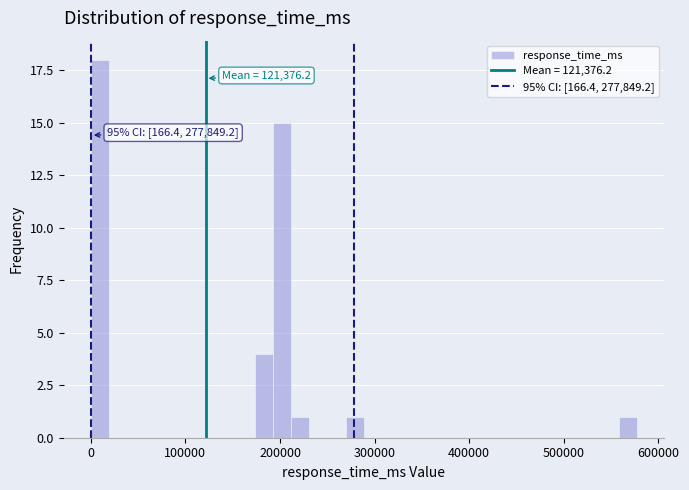

Around what value on the x-axis is the tallest bar? Give the approximate position of its centre, as read against the axis.

10000